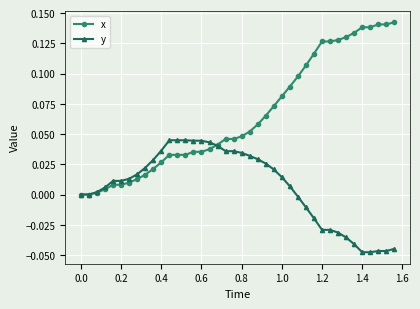

Which series has the largest total across all categories?

x